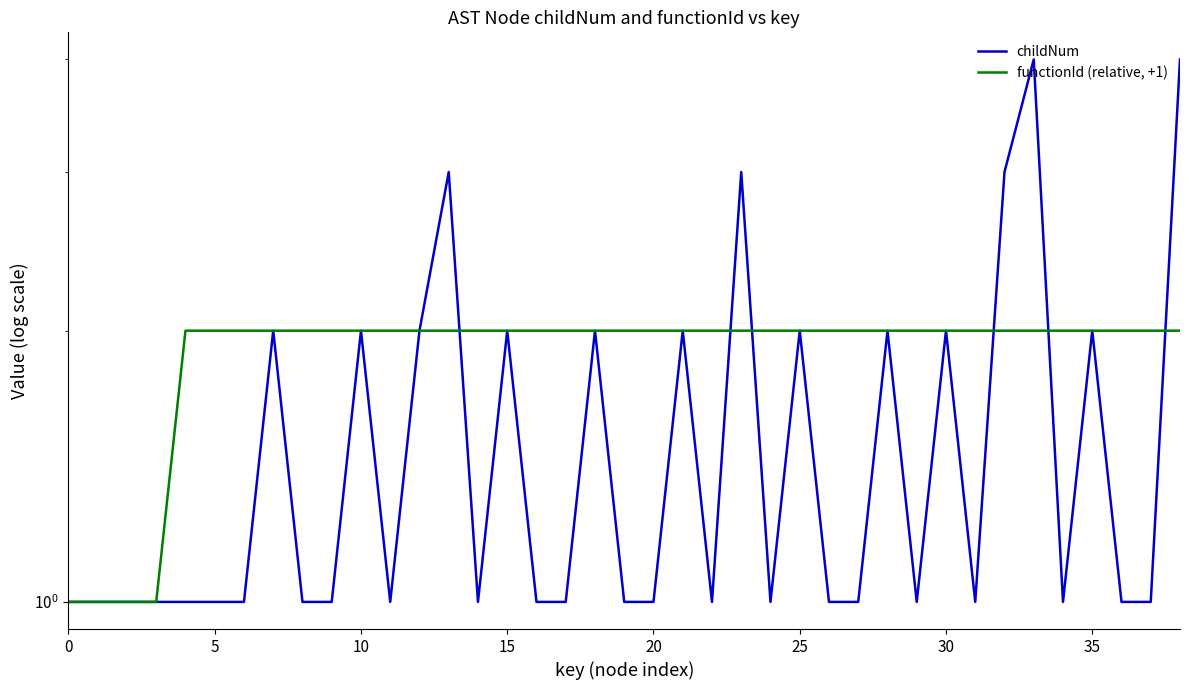

What is the difference between the second highest and second lowest values in the childNum series?

3